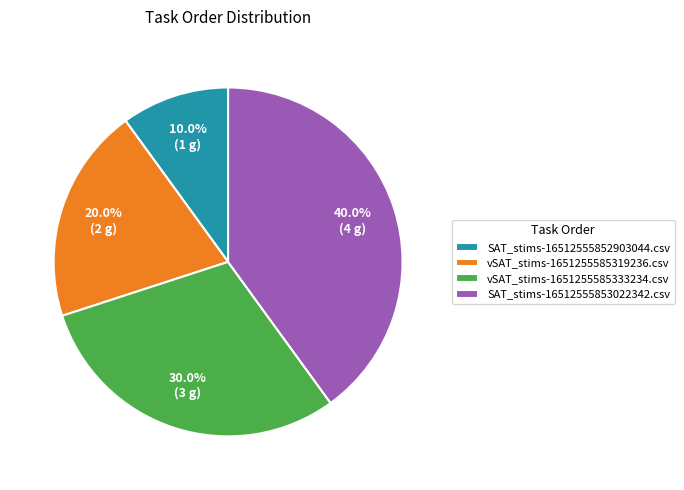

Is there any slice that represents more than half of the pie?

No